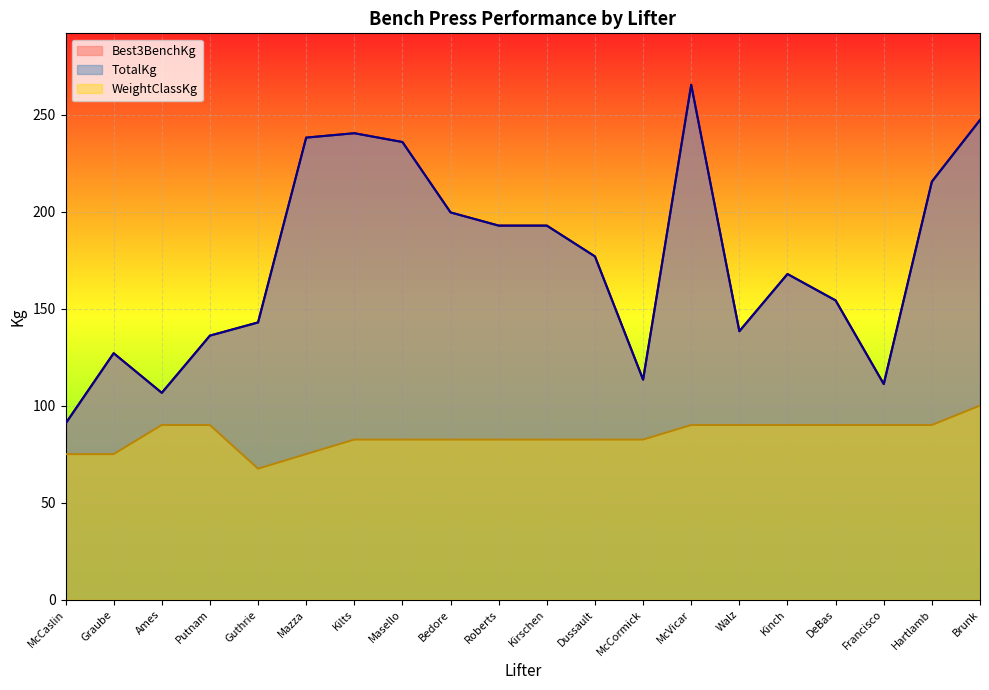

Reading left to right, list all the values displayed in this chart.

Best3BenchKg: McCaslin=90.7	Graube=127.0	Ames=106.6	Putnam=136.1	Guthrie=142.9	Mazza=238.1	Kilts=240.4	Masello=235.9	Bedore=199.6	Roberts=192.8	Kirschen=192.8	Dussault=176.9	McCormick=113.4	McVicar=265.4	Walz=138.3	Kinch=167.8	DeBas=154.2	Francisco=111.1	Hartlamb=215.5	Brunk=247.2
TotalKg: McCaslin=90.7	Graube=127.0	Ames=106.6	Putnam=136.1	Guthrie=142.9	Mazza=238.1	Kilts=240.4	Masello=235.9	Bedore=199.6	Roberts=192.8	Kirschen=192.8	Dussault=176.9	McCormick=113.4	McVicar=265.4	Walz=138.3	Kinch=167.8	DeBas=154.2	Francisco=111.1	Hartlamb=215.5	Brunk=247.2
WeightClassKg: McCaslin=75.0	Graube=75.0	Ames=90.0	Putnam=90.0	Guthrie=67.5	Mazza=75.0	Kilts=82.5	Masello=82.5	Bedore=82.5	Roberts=82.5	Kirschen=82.5	Dussault=82.5	McCormick=82.5	McVicar=90.0	Walz=90.0	Kinch=90.0	DeBas=90.0	Francisco=90.0	Hartlamb=90.0	Brunk=100.0